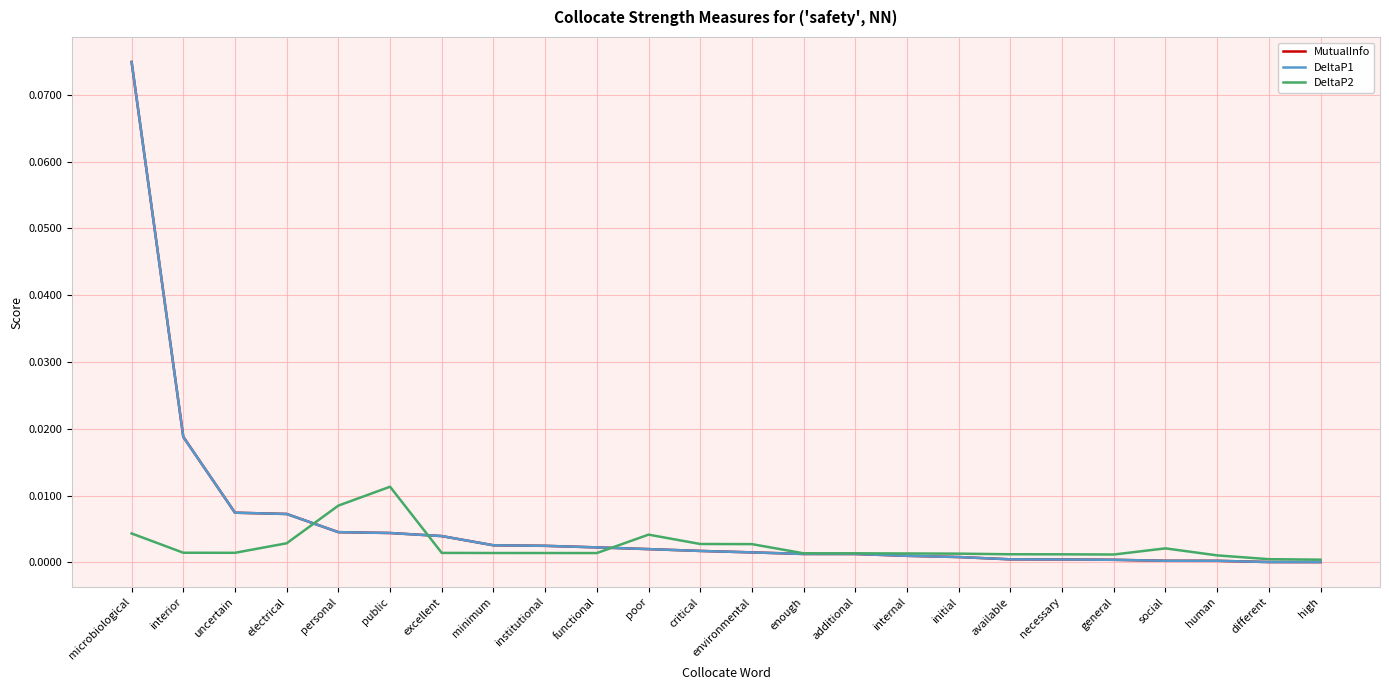

Is this an area chart (filled region under the line)?

No